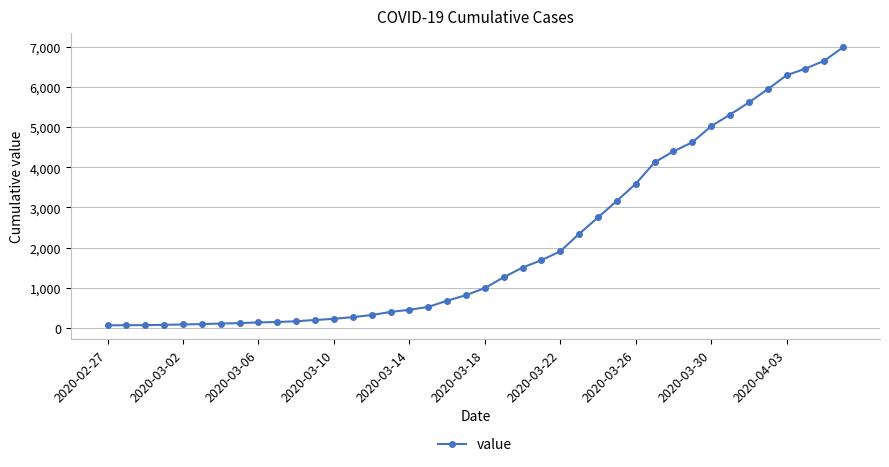

How many lines are shown in the chart?

1